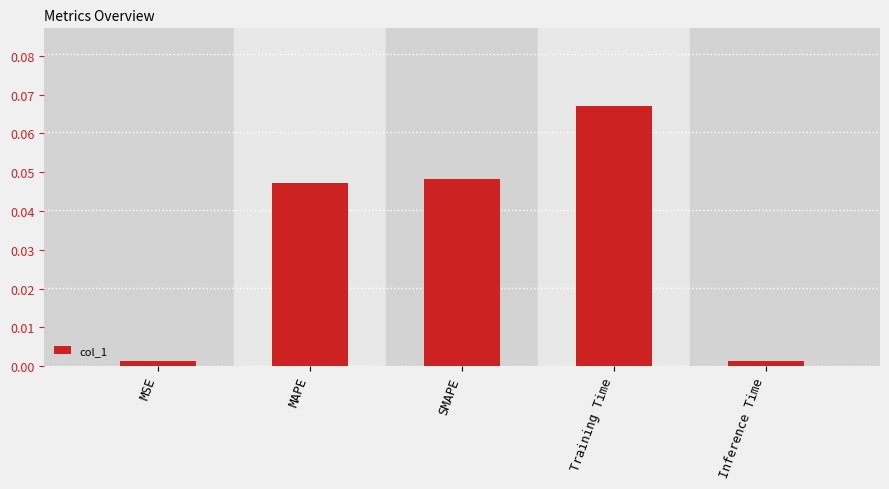

What is the label of the 3rd bar from the right?

SMAPE